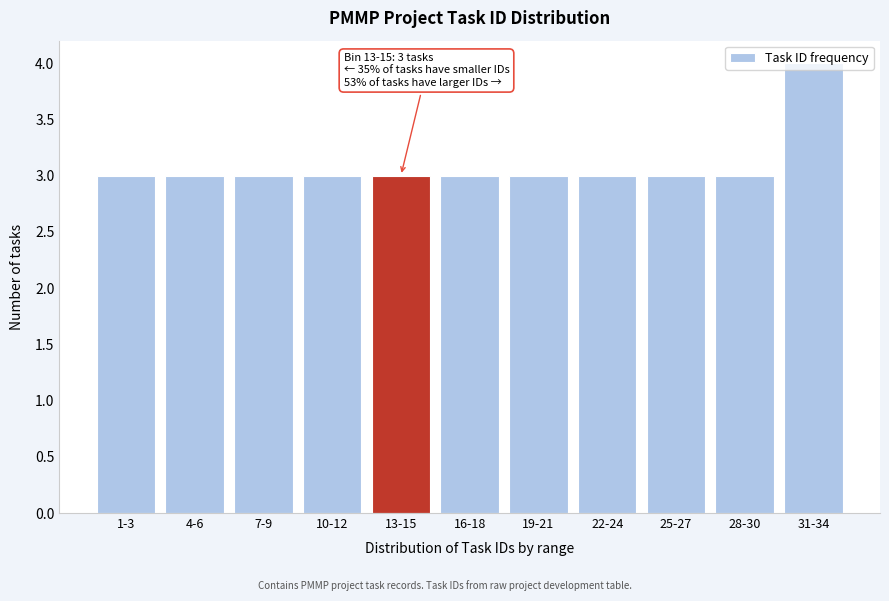

What is the greatest value displayed?

4